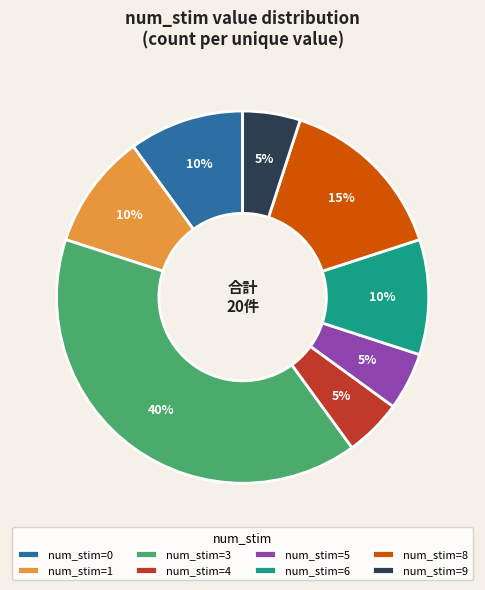

Do num_stim=5 and num_stim=6 together represent more than half of the pie?

No